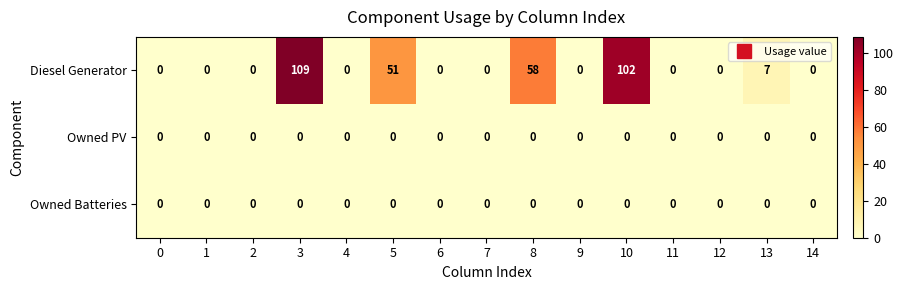

At how many categories does at least one series exceed 34?

4